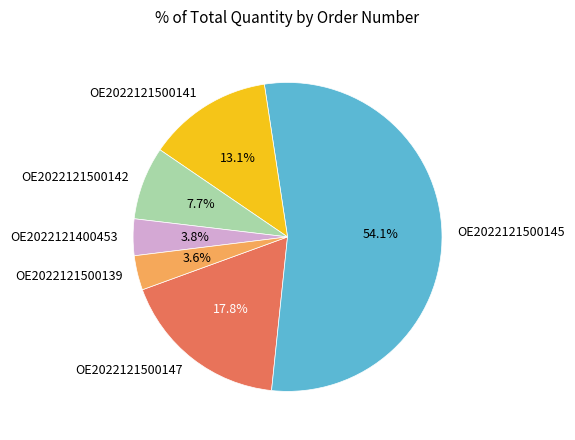

Which slice is the largest?

OE2022121500145